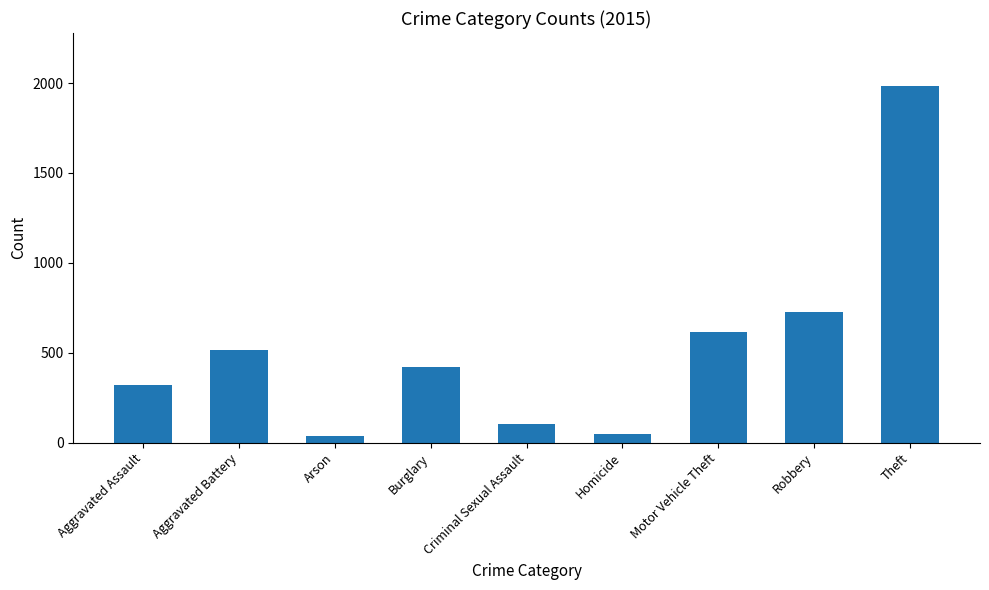

True or false: the data shows 614 at Motor Vehicle Theft.

True